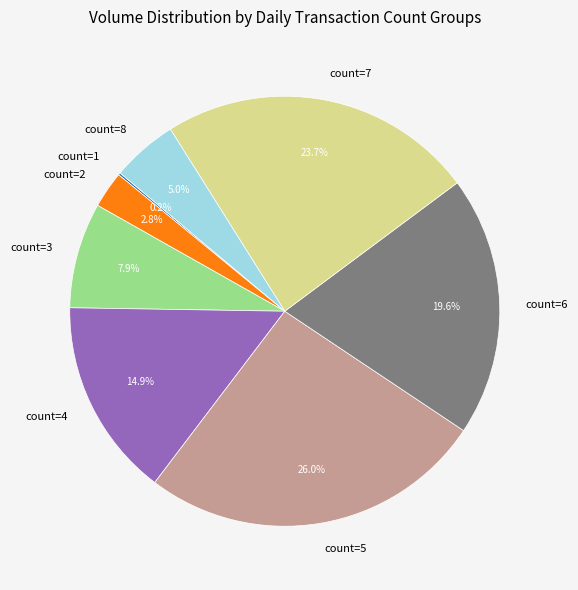

Is there a majority slice in this chart?

No